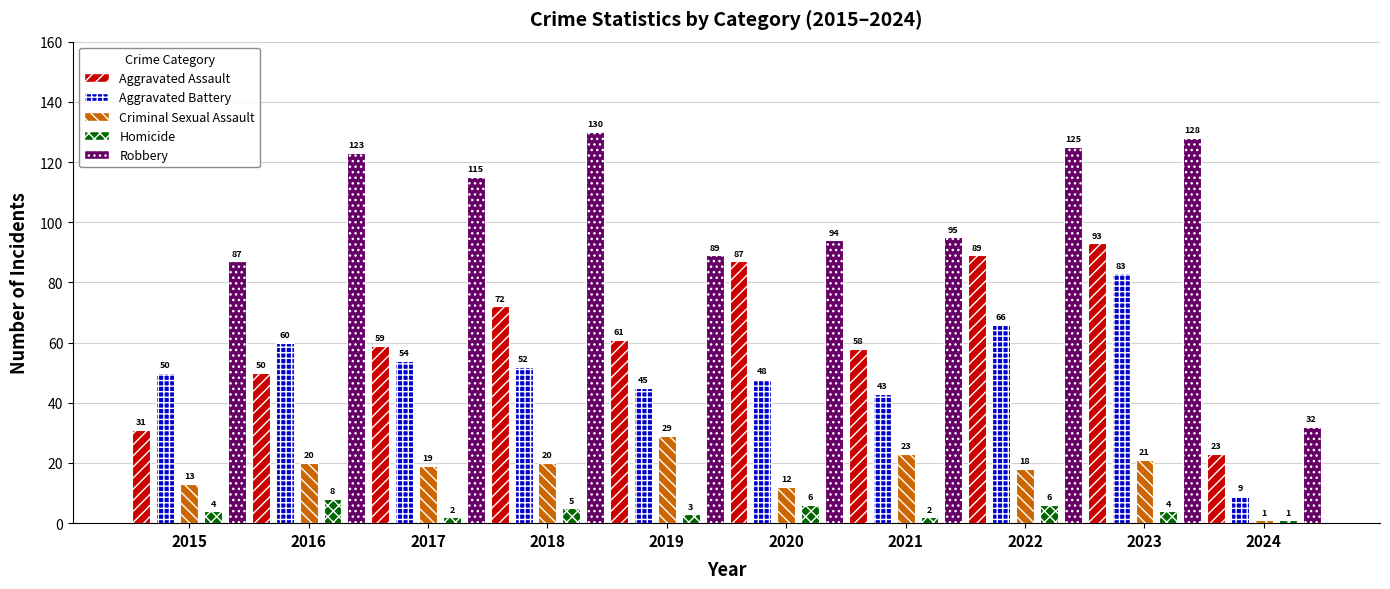

At which category is the sum across all series the highest?

2023